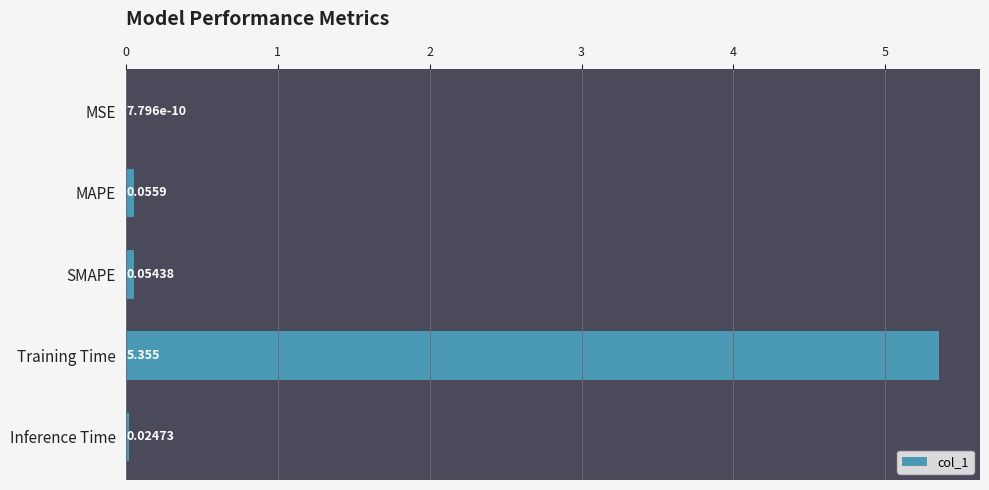

Where is the data nearest to the value 2?

MAPE